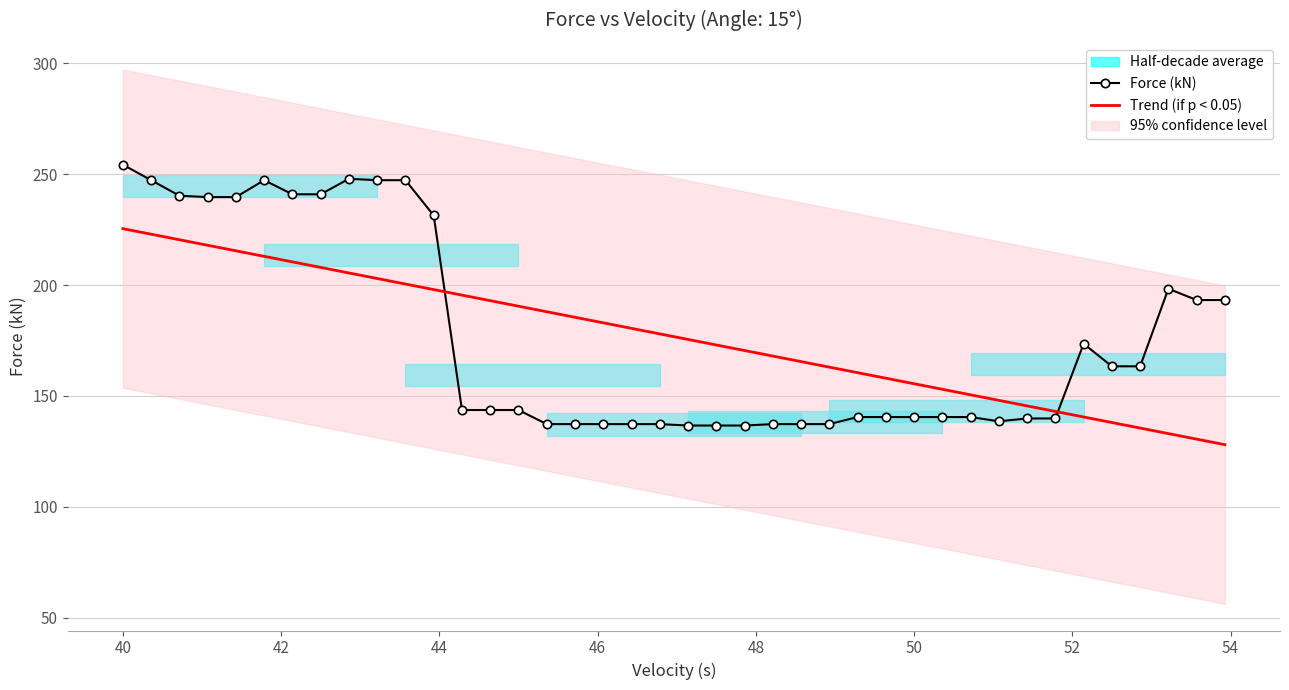

What is the minimum value for Force (kN)?

136.7